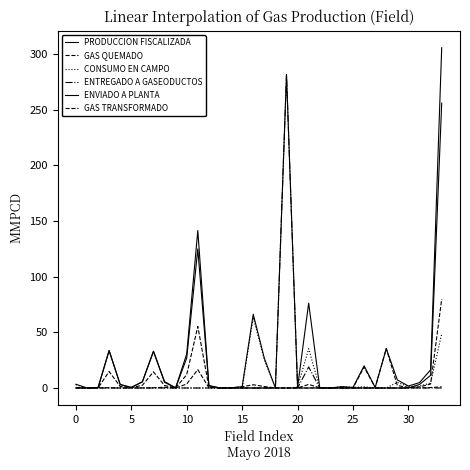

How many lines are shown in the chart?

6